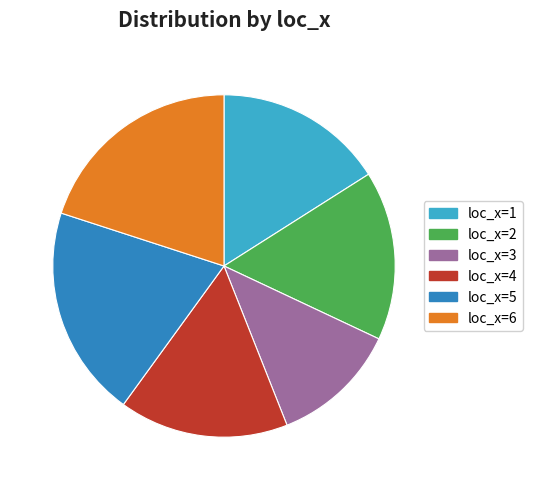

Which category has the smallest portion of the pie?

loc_x=3